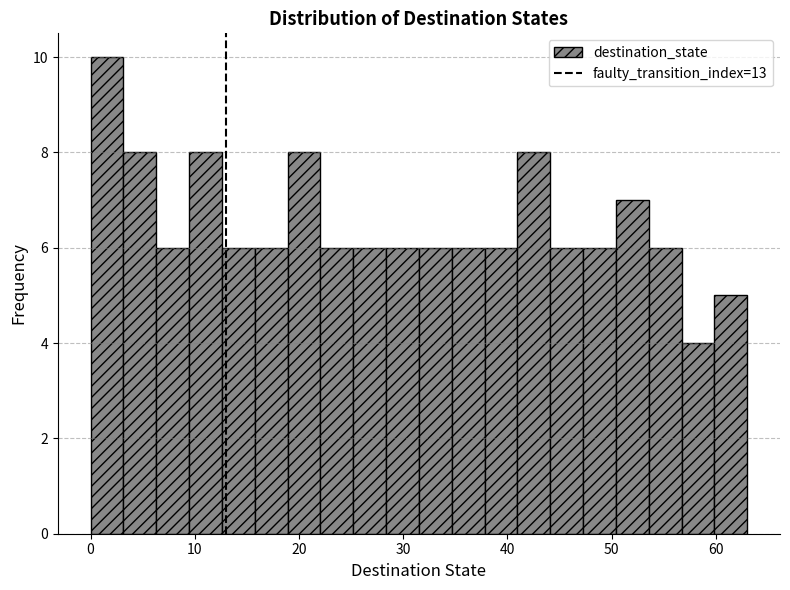

Around what value on the x-axis is the tallest bar? Give the approximate position of its centre, as read against the axis.

2